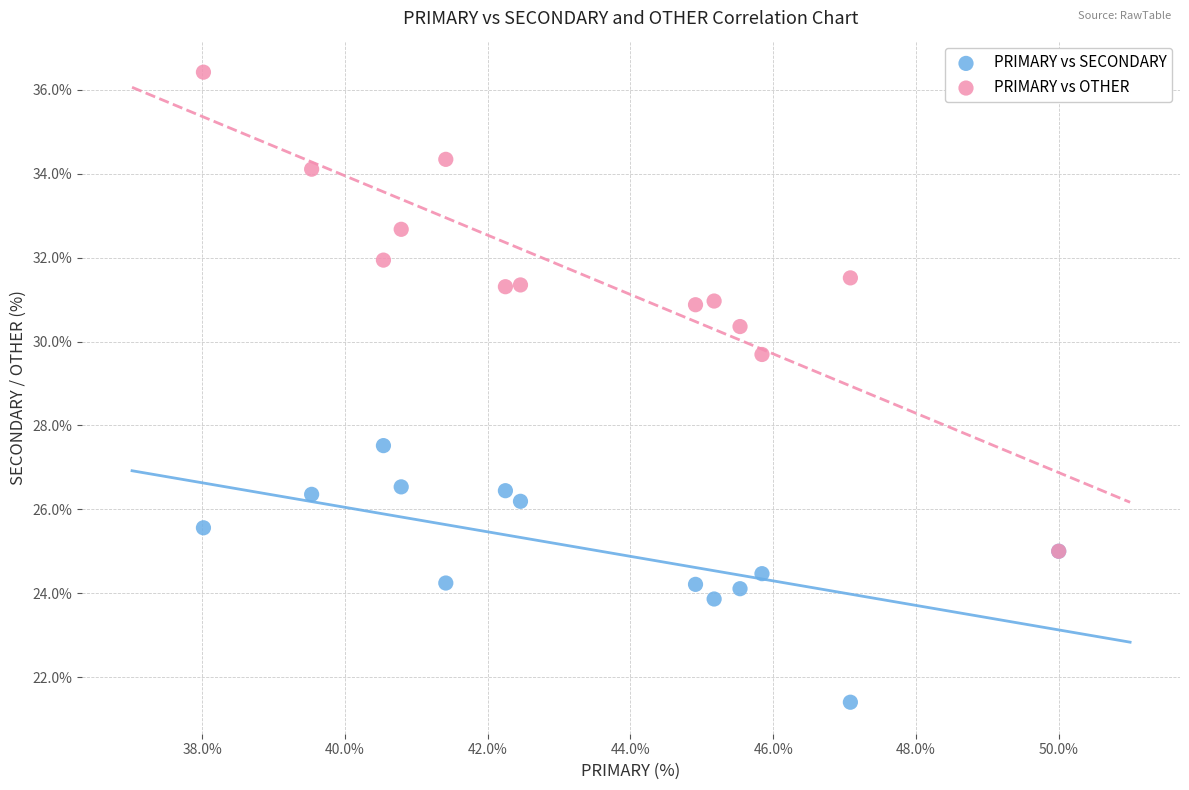

Across all series, what Y value is closest to 28?

27.5